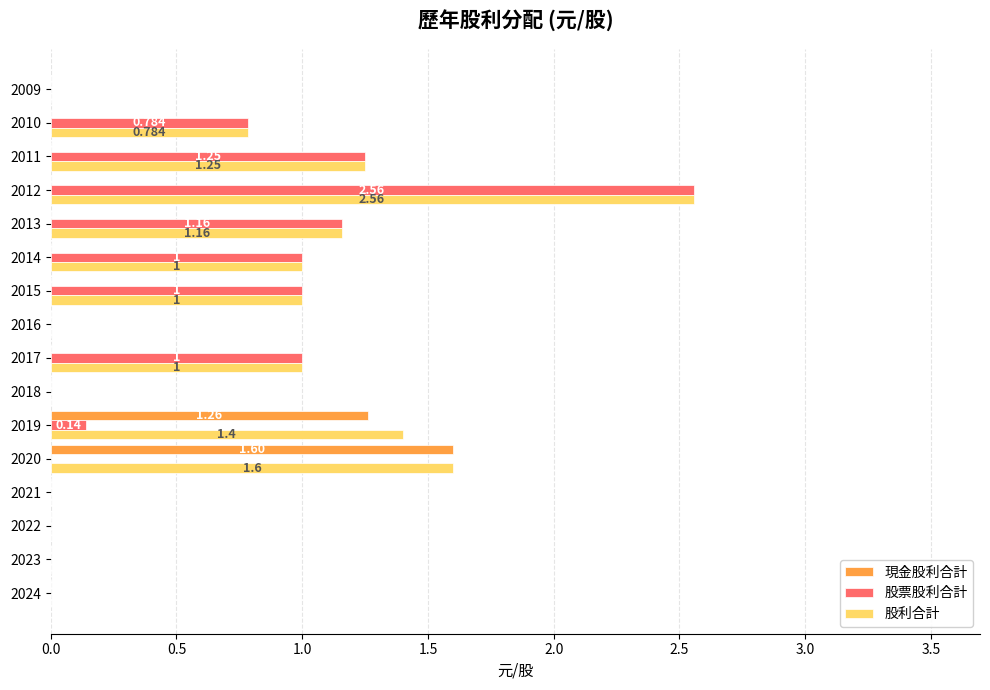

Is the value of 股利合計 at 2017 greater than the value of 股票股利合計 at 2011?

No